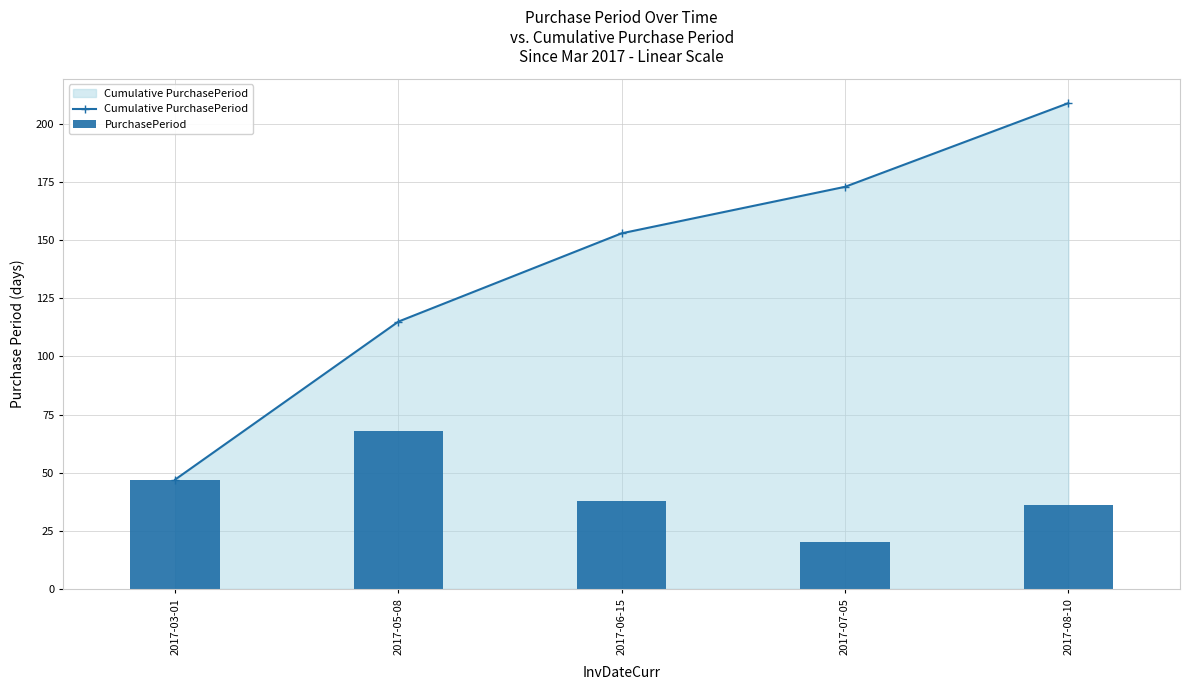

List the series in order of their peak value, highest first.

Cumulative PurchasePeriod, PurchasePeriod